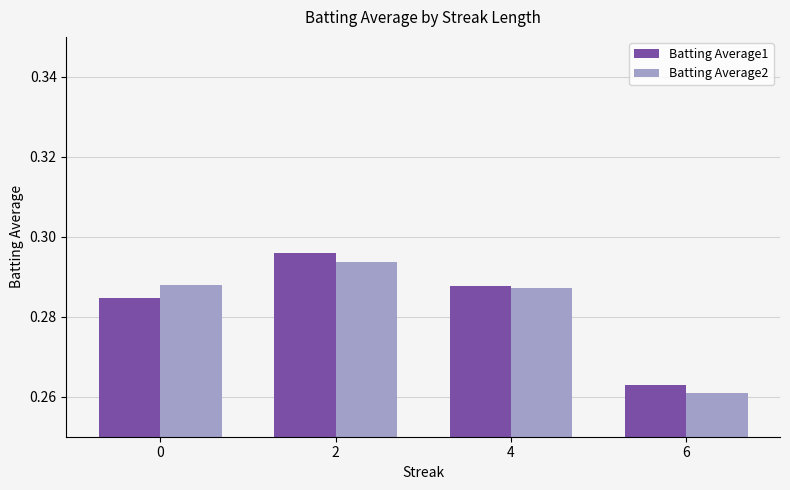

At which label is Batting Average1 closest to 0?

6